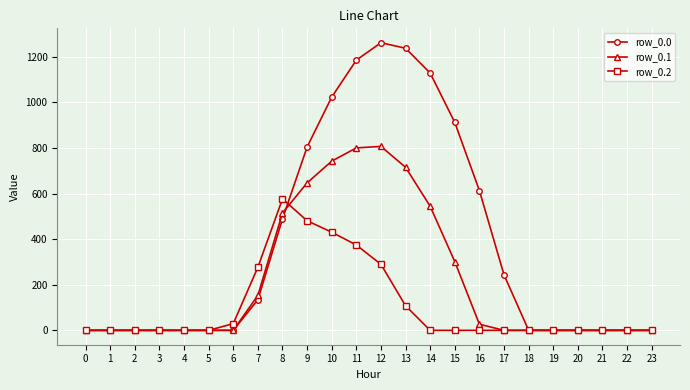

Rank the series by their maximum value, from lowest to highest.

row_0.2, row_0.1, row_0.0